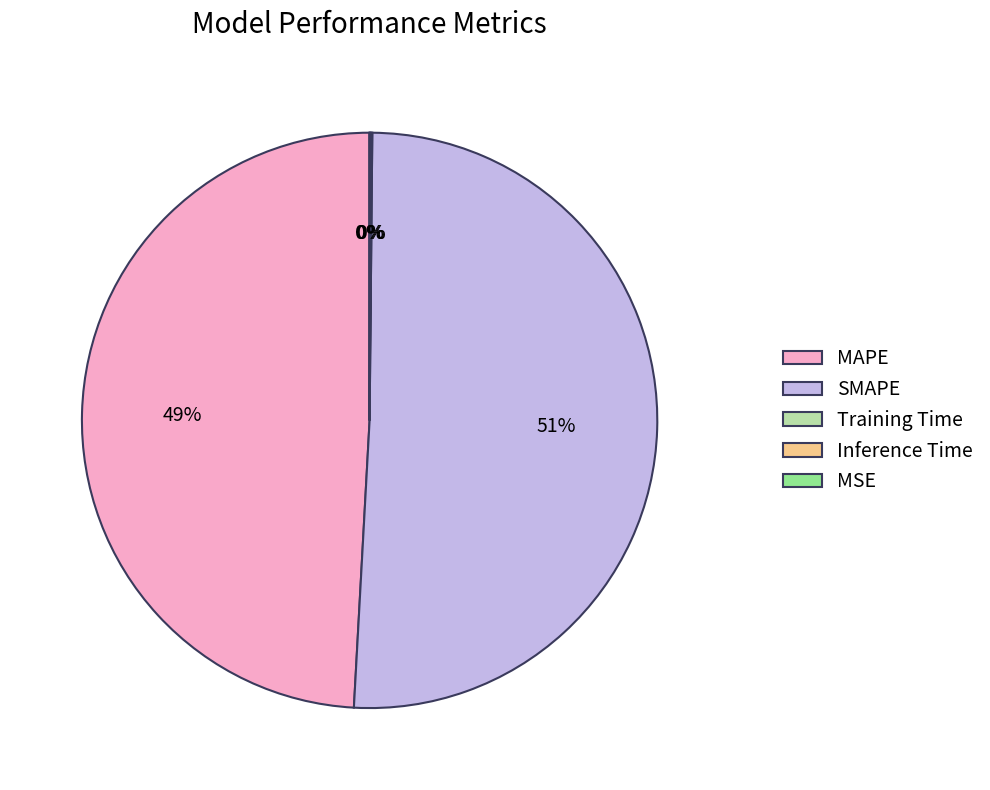

Which category accounts for the majority?

SMAPE